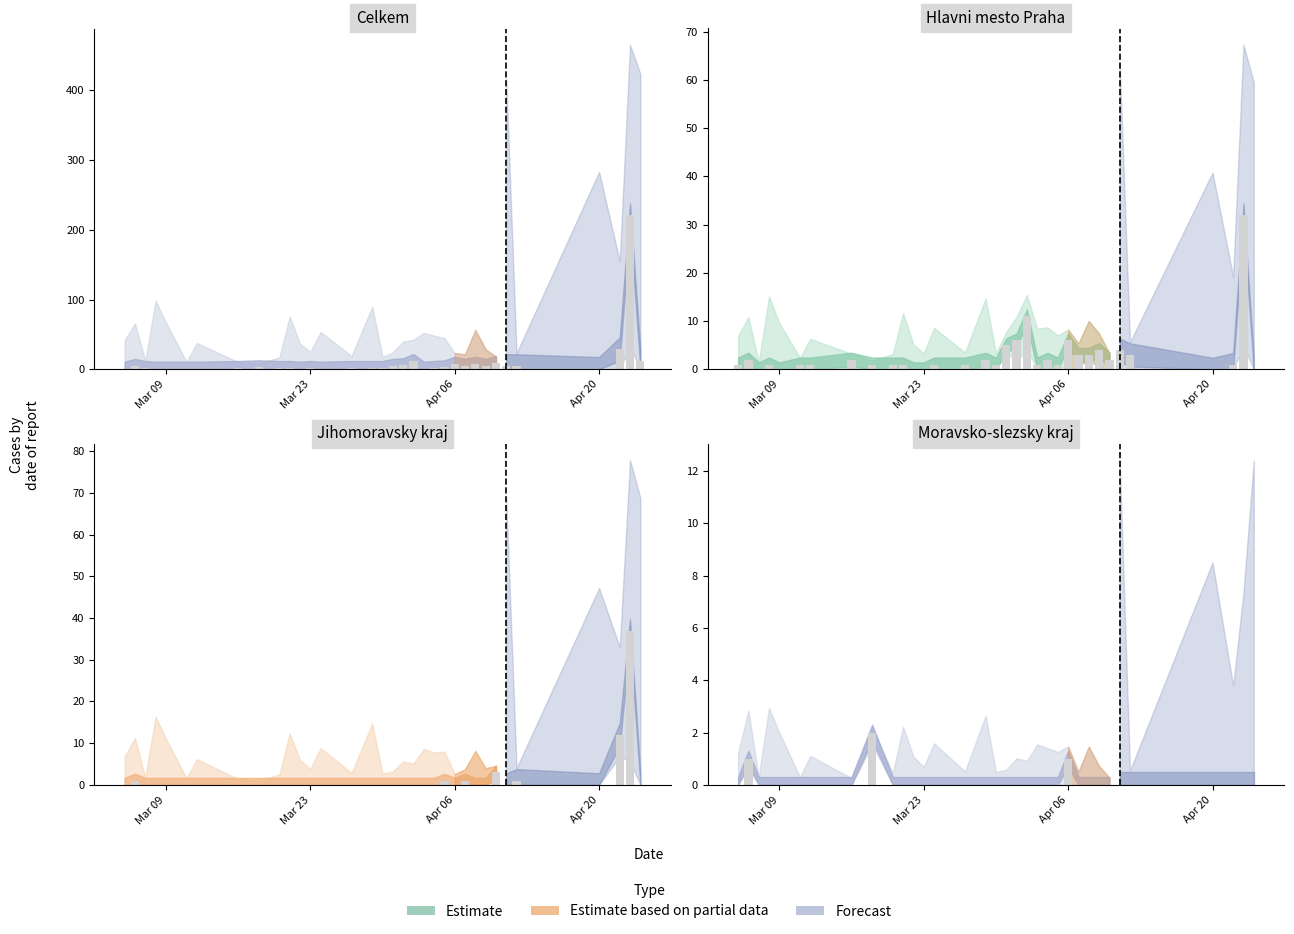

What is the difference between the second highest and minimum values in the Moravsko-slezsky kraj series?

1